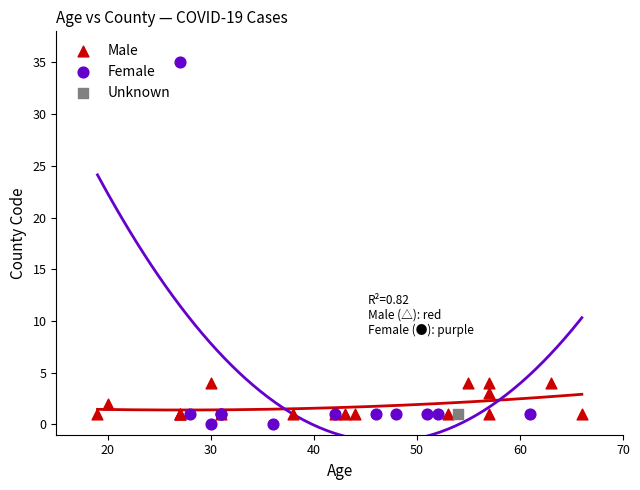

What are all the series names shown in the legend?

Male, Female, Unknown